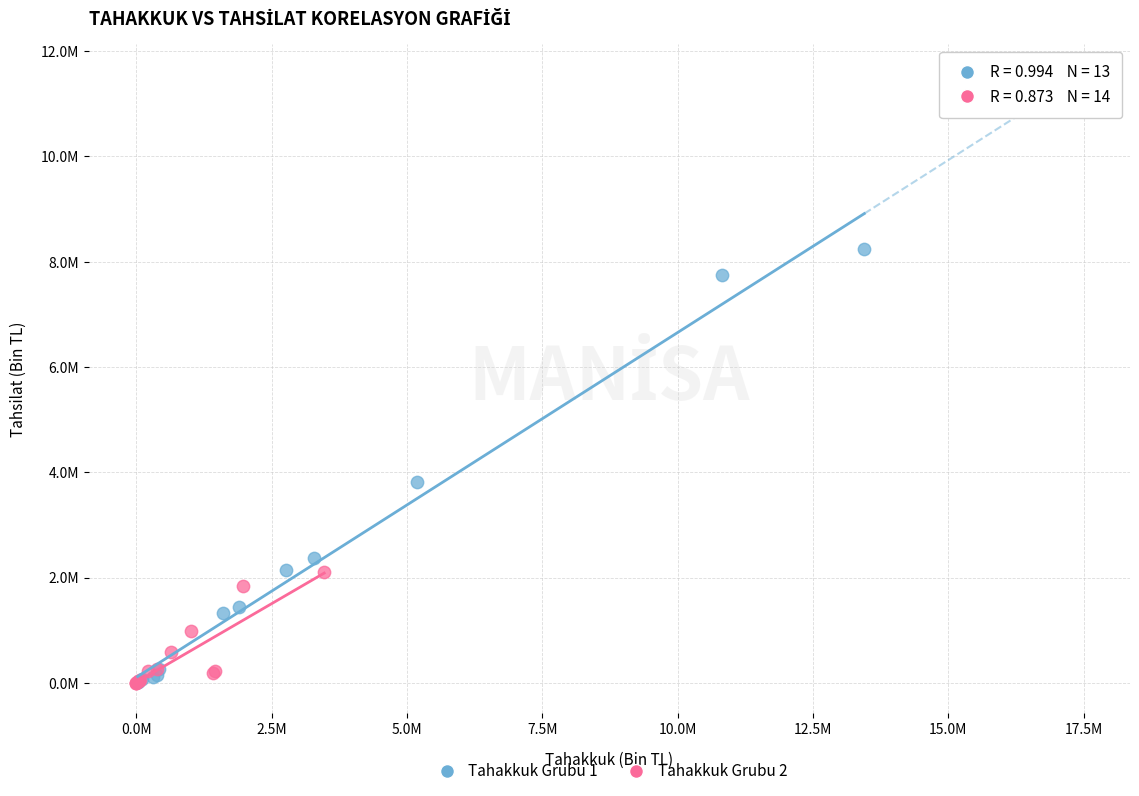

What are all the series names shown in the legend?

Tahakkuk Grubu 1, Tahakkuk Grubu 2